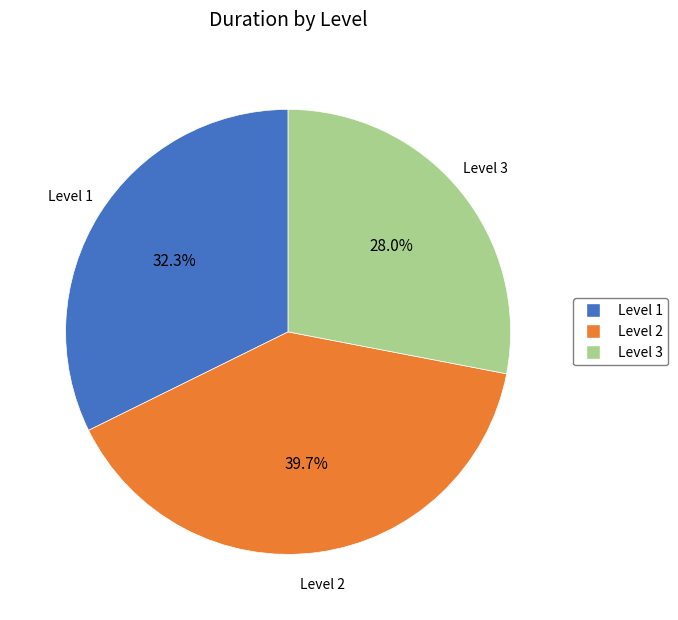

To the nearest percent, what portion does Level 1 represent?

32%